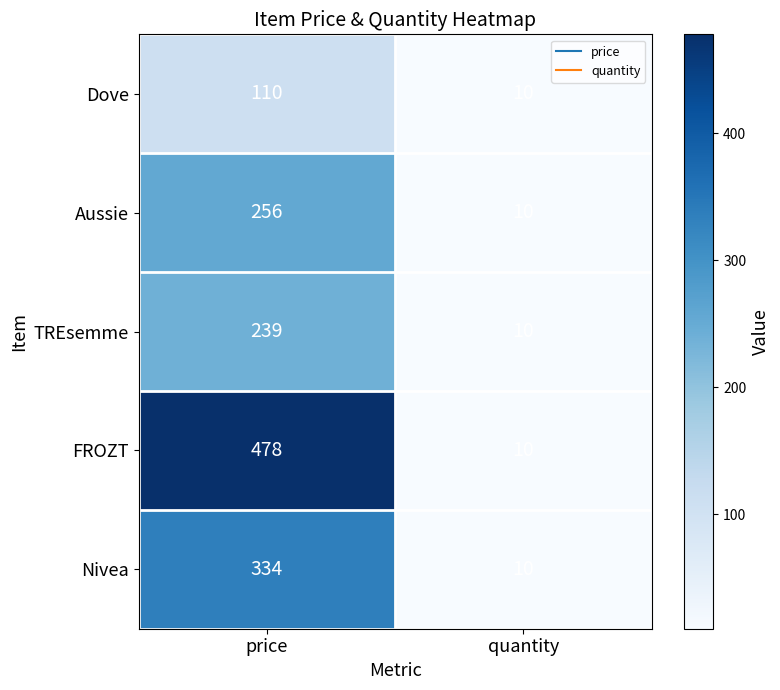

Which series has the largest total across all categories?

FROZT